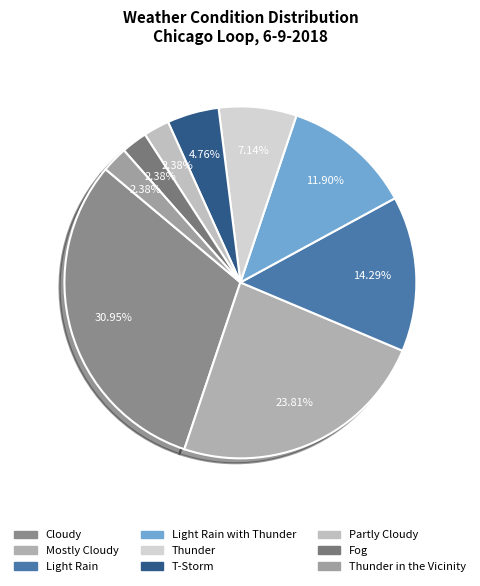

Count the number of slices in the pie.

9